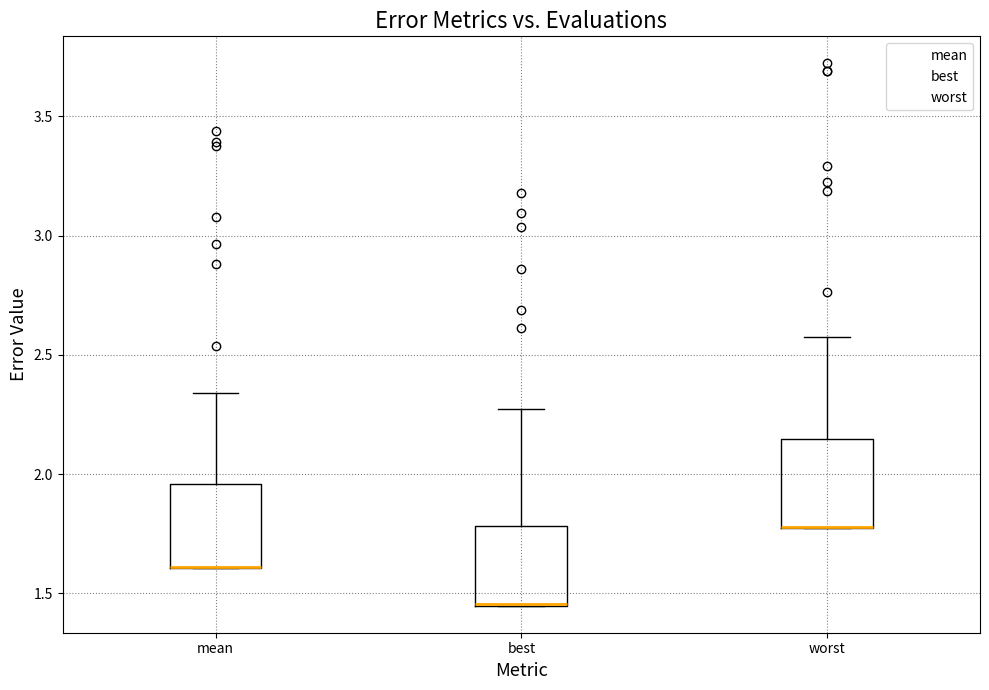

Reading left to right, read every box against the y-axis: the position of its median line, the range the box covers, and the ends of its whiskers. The values are not printed on the chart, so give them approximately, as read against the axis.

mean: median 1.60 (drawn on the box's lower edge), box 1.60 to 1.95, whiskers 1.60 to 2.35
best: median 1.45 (drawn on the box's lower edge), box 1.45 to 1.80, whiskers 1.45 to 2.25
worst: median 1.80 (drawn on the box's lower edge), box 1.75 to 2.15, whiskers 1.75 to 2.60